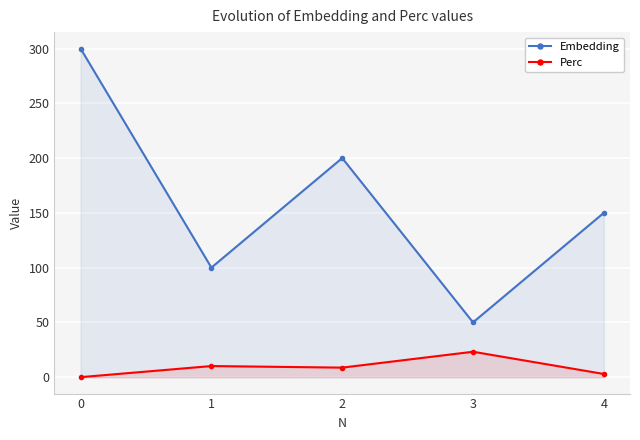

True or false: Perc has more than 1 interior local peaks.

True